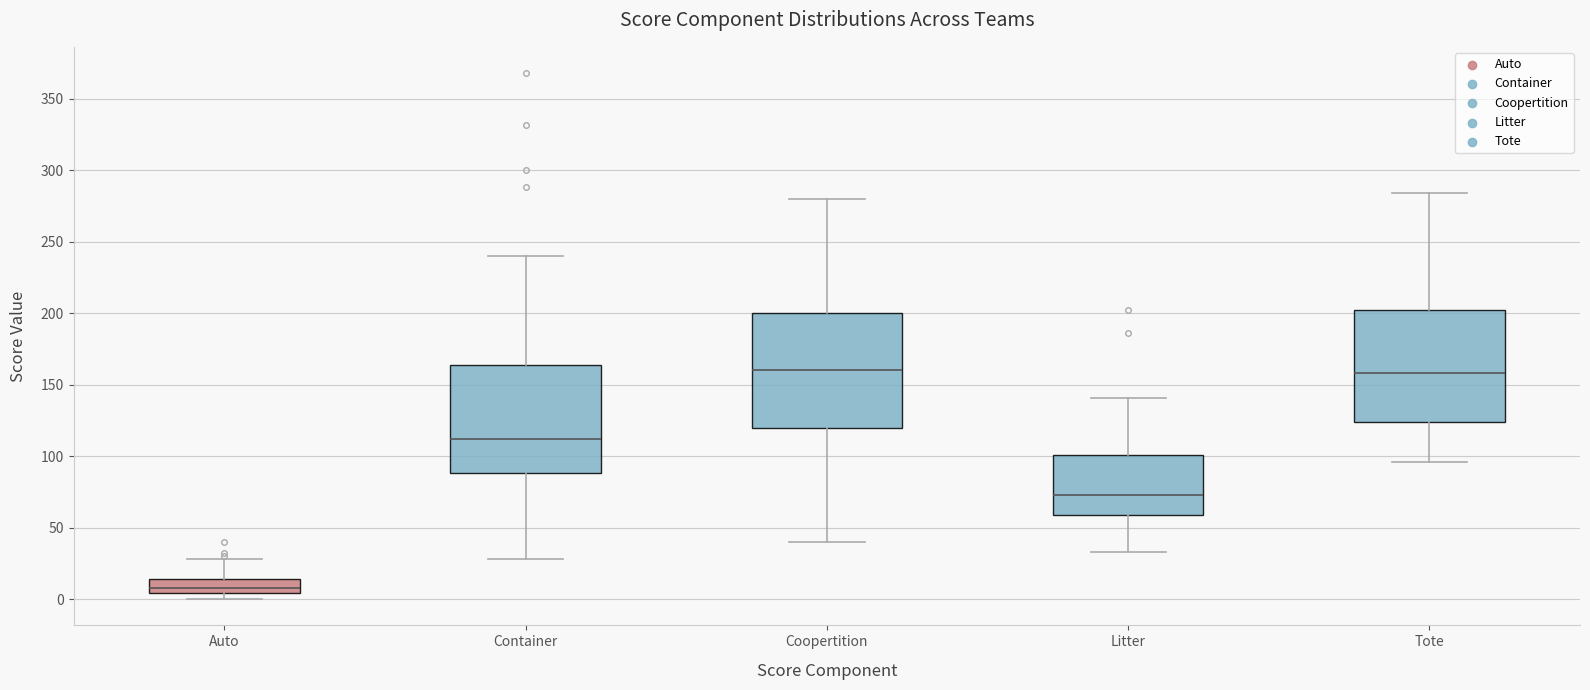

Reading left to right, transcribe this box plot: for each box, give where its median line is, the range the box spans, and where its two whiskers end, as read against the y-axis. The values are not printed on the chart, so give them approximately, as read against the axis.

Auto: median 10, box 5 to 15, whiskers 0 to 30
Container: median 110, box 90 to 165, whiskers 30 to 240
Coopertition: median 160, box 120 to 200, whiskers 40 to 280
Litter: median 75, box 60 to 100, whiskers 35 to 140
Tote: median 160, box 125 to 200, whiskers 95 to 285